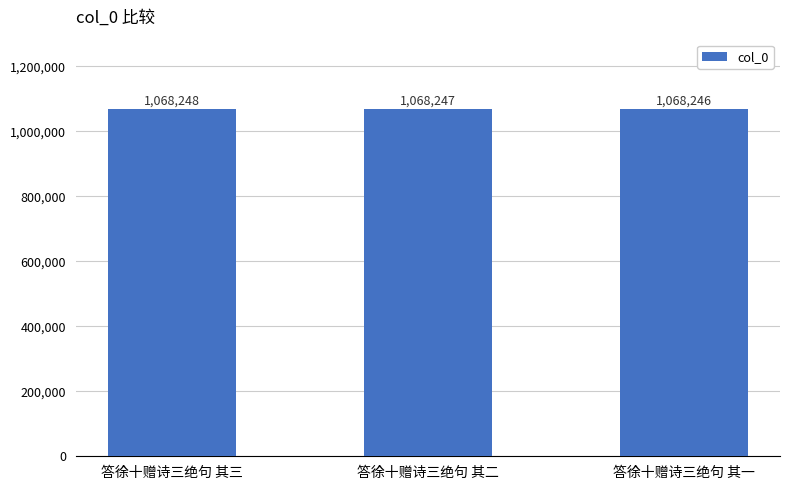

Rank the categories by value from lowest to highest.

答徐十赠诗三绝句 其一, 答徐十赠诗三绝句 其二, 答徐十赠诗三绝句 其三